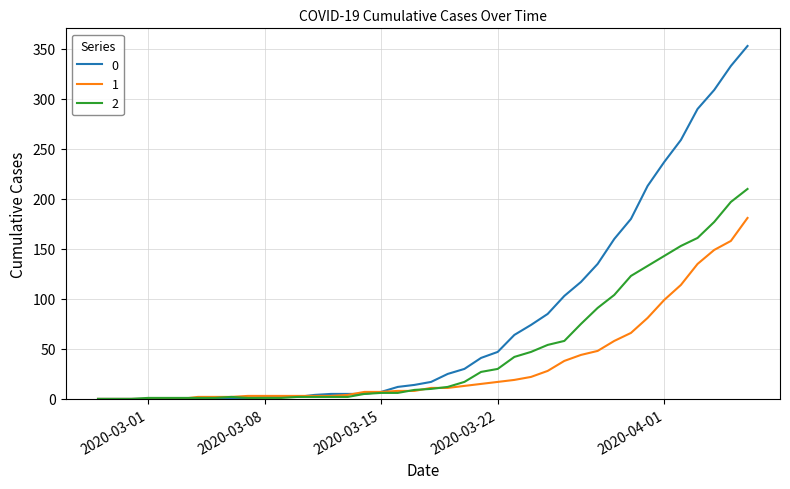

List the series in order of their peak value, lowest first.

1, 2, 0